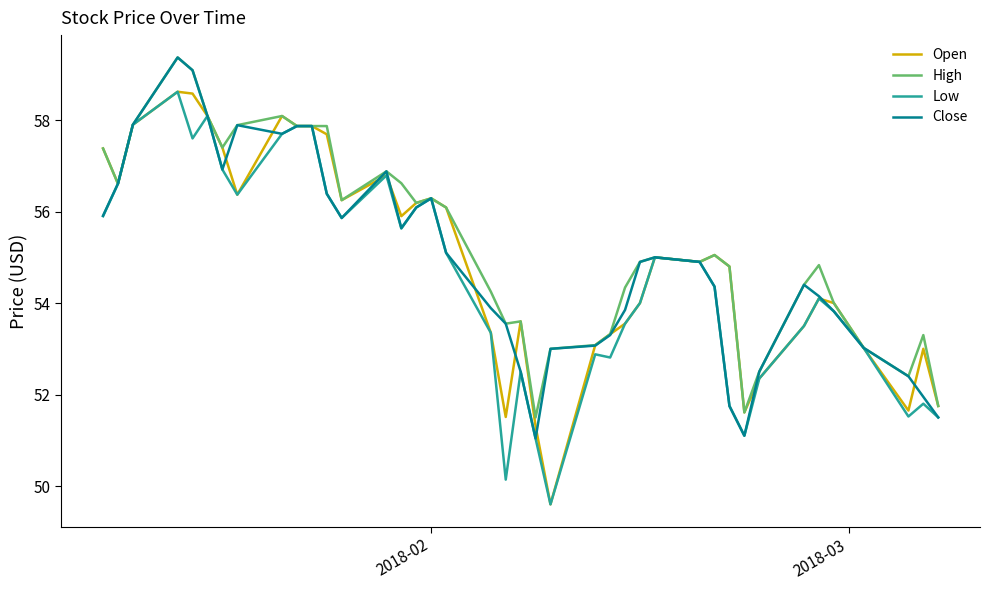

What is the maximum value shown in the chart?

59.4